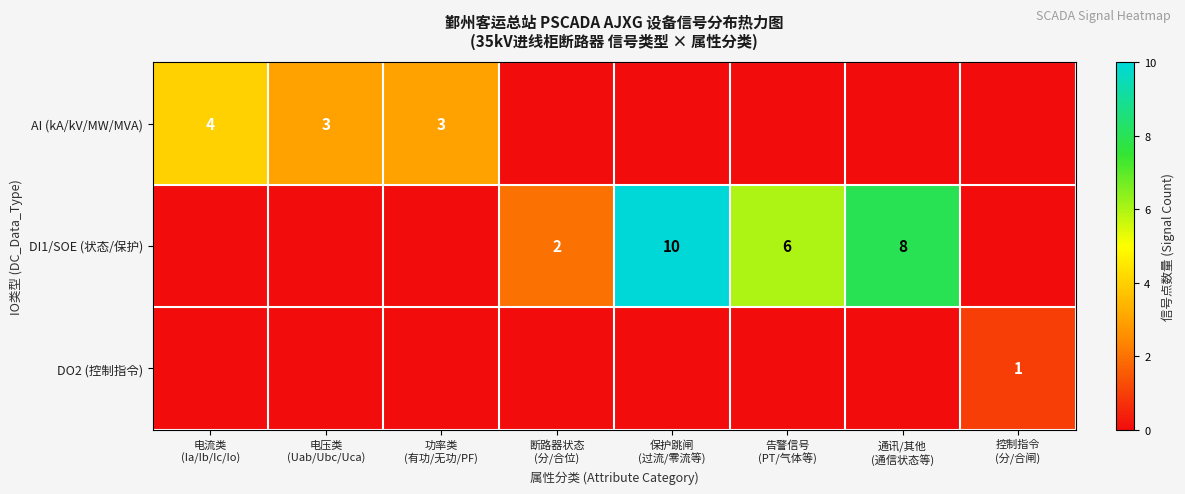

List the series in order of their overall mean, lowest first.

DO2 (控制指令), AI (kA/kV/MW/MVA), DI1/SOE (状态/保护)